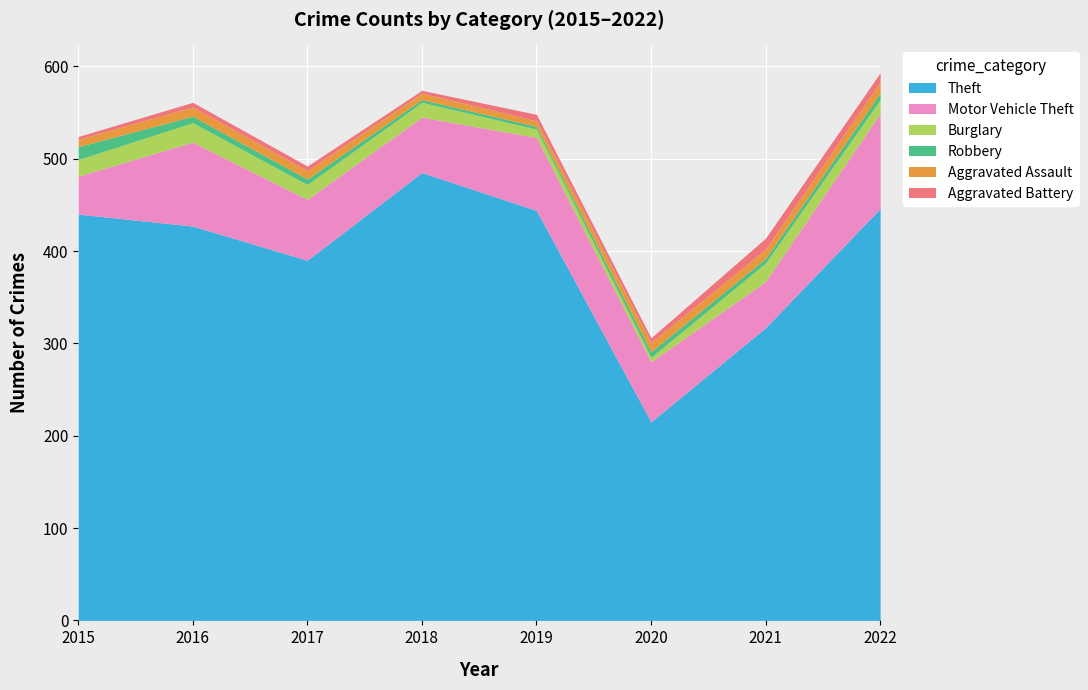

What is the value of the Robbery point at the 2nd from the left?

7